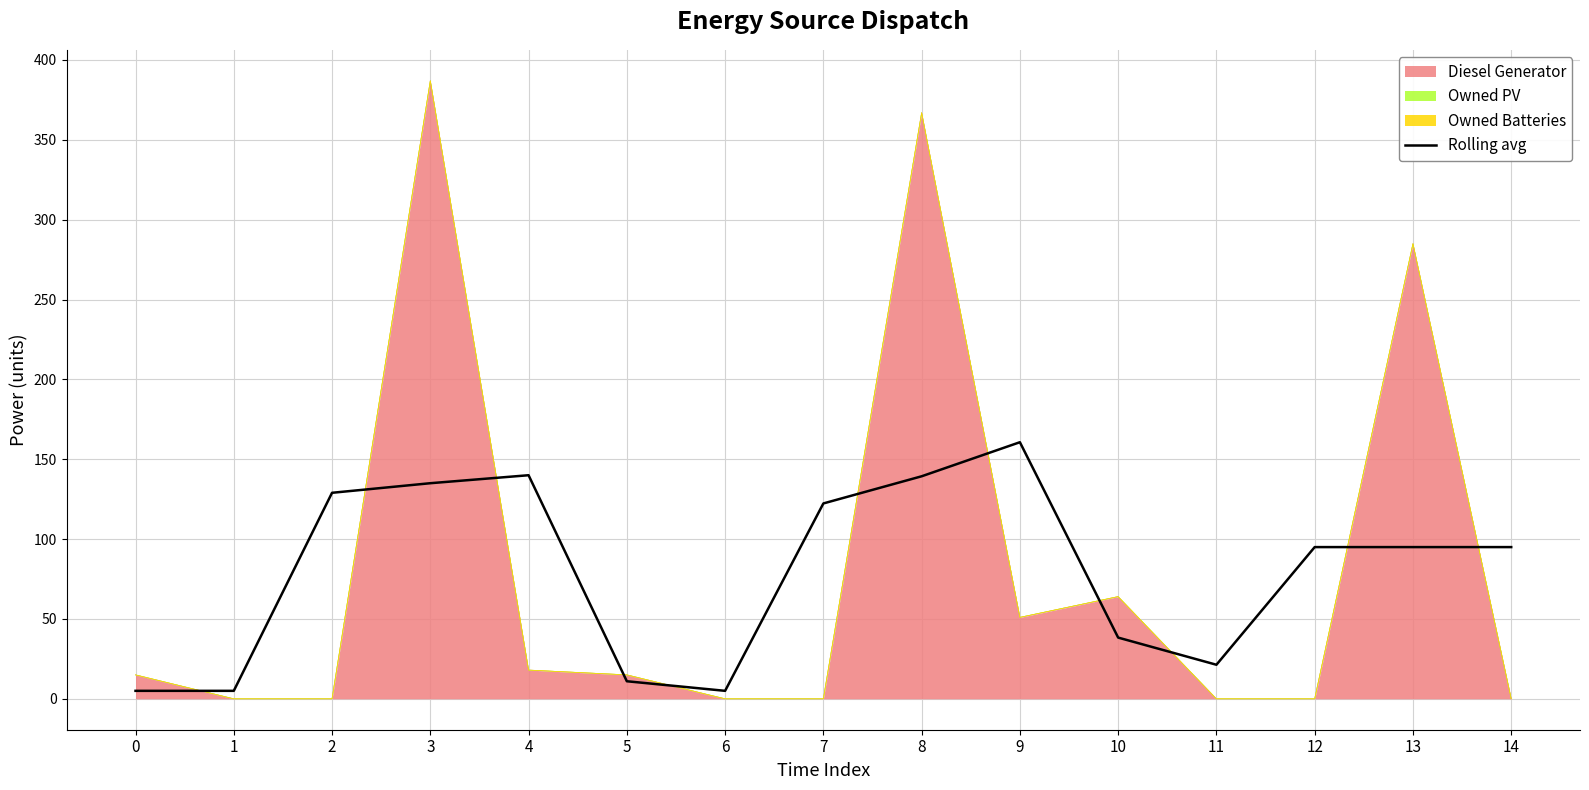

The chart shows a value of 3.5 at 1. True or false?

False